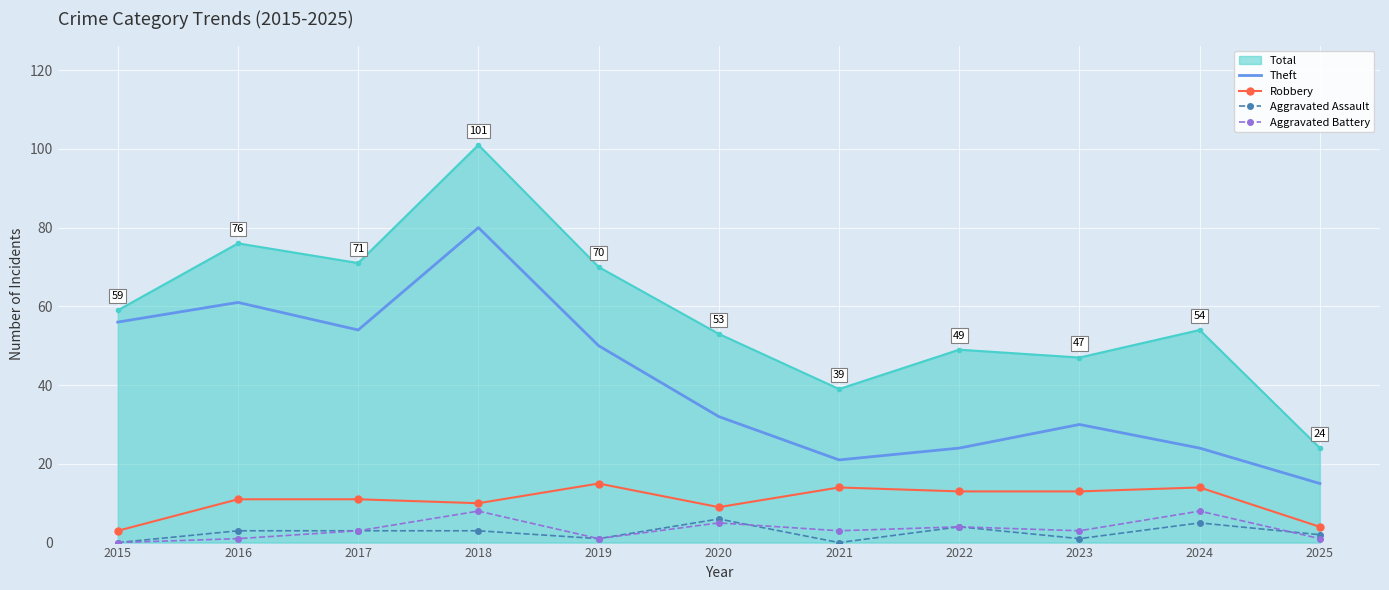

Which series has the largest total across all categories?

Total